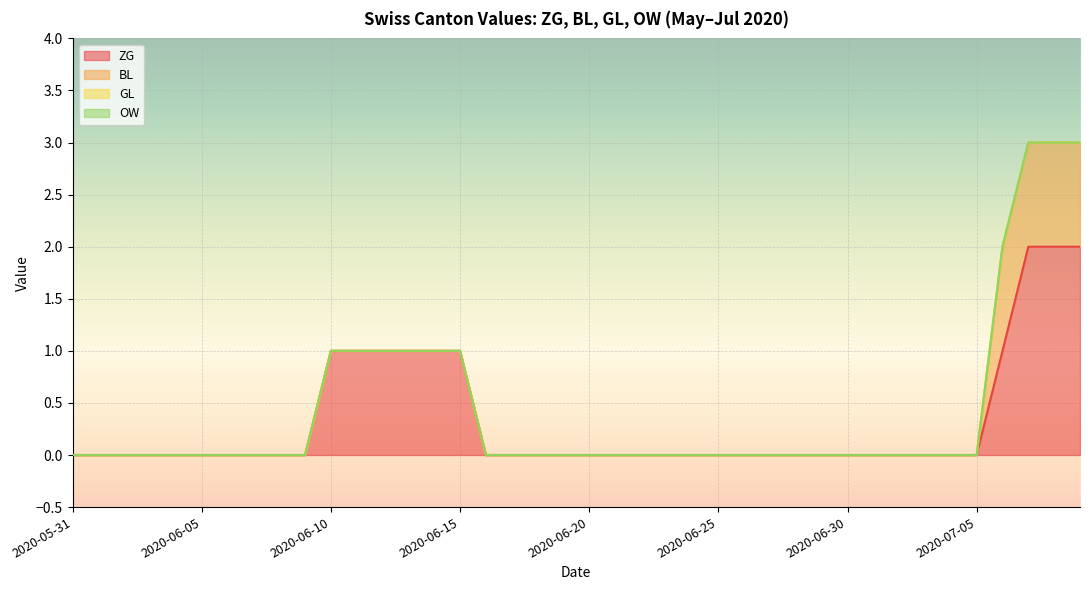

How many distinct data groups are displayed?

4